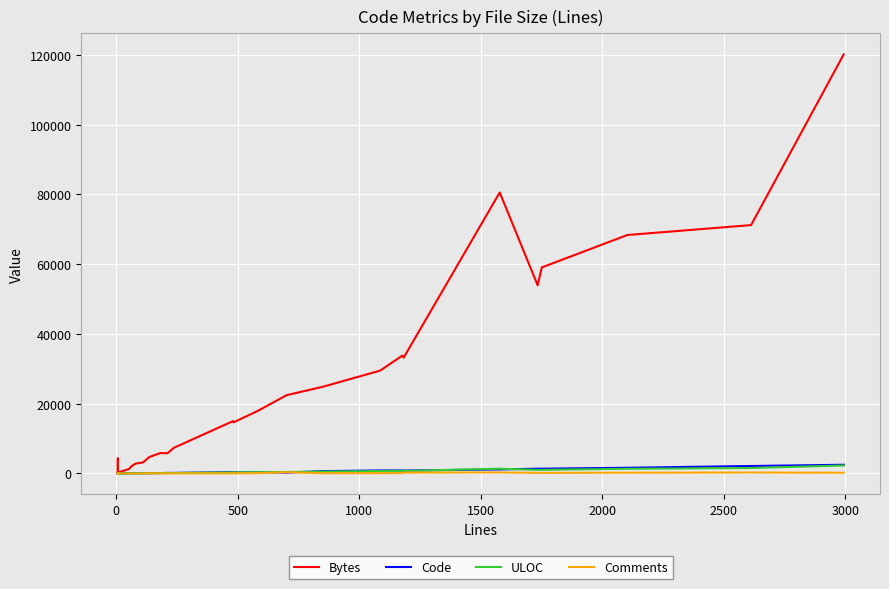

Does the chart display data point markers on the line(s)?

No